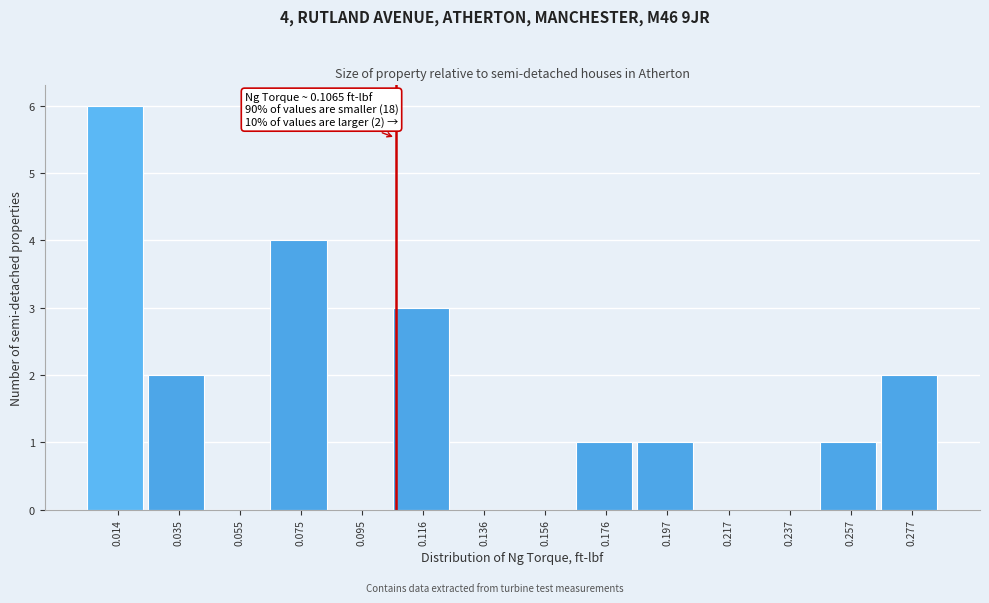

Over which range of the x-axis is the bar tallest?

0.005 to 0.025